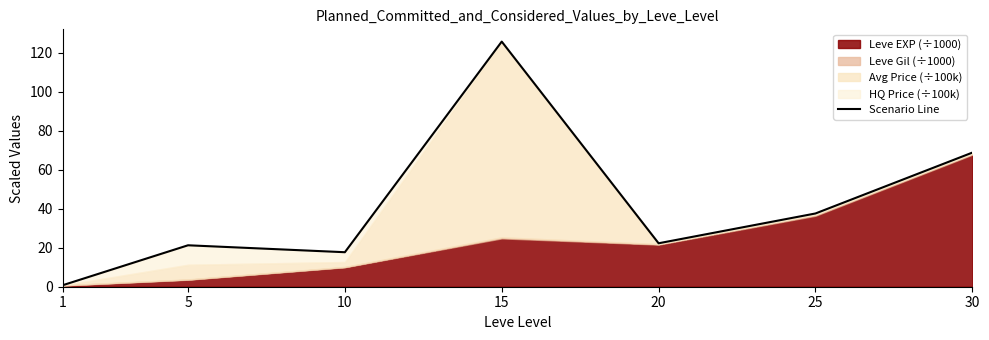

Rank the categories by value from highest to lowest.

15, 30, 25, 20, 5, 10, 1